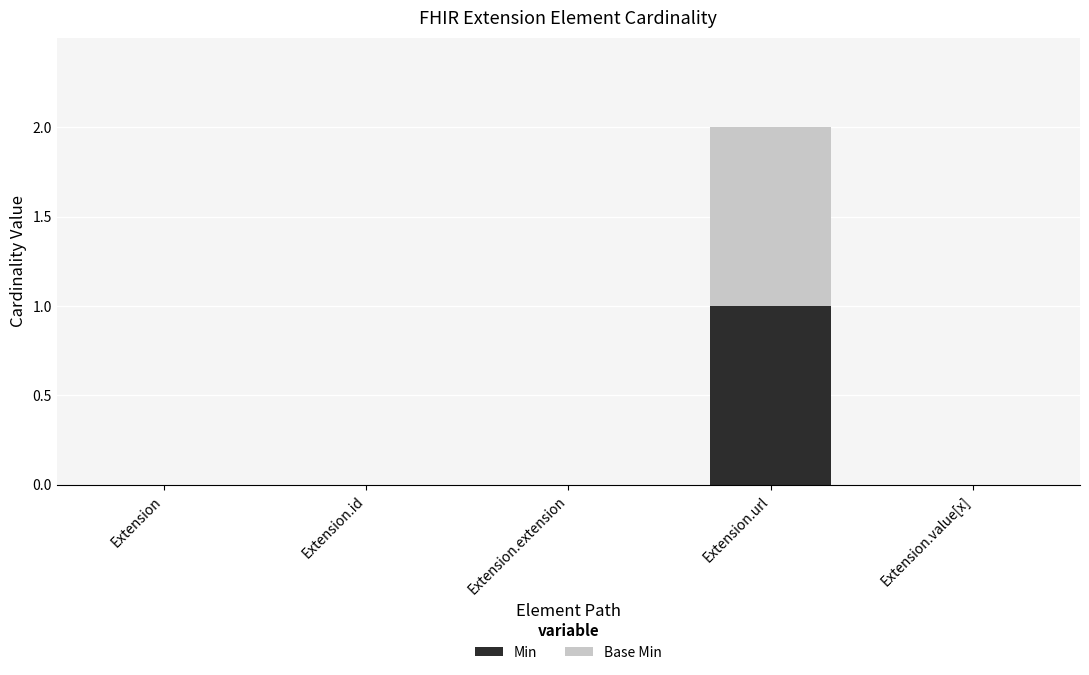

Count the Min values in the range 0 to 1.

5